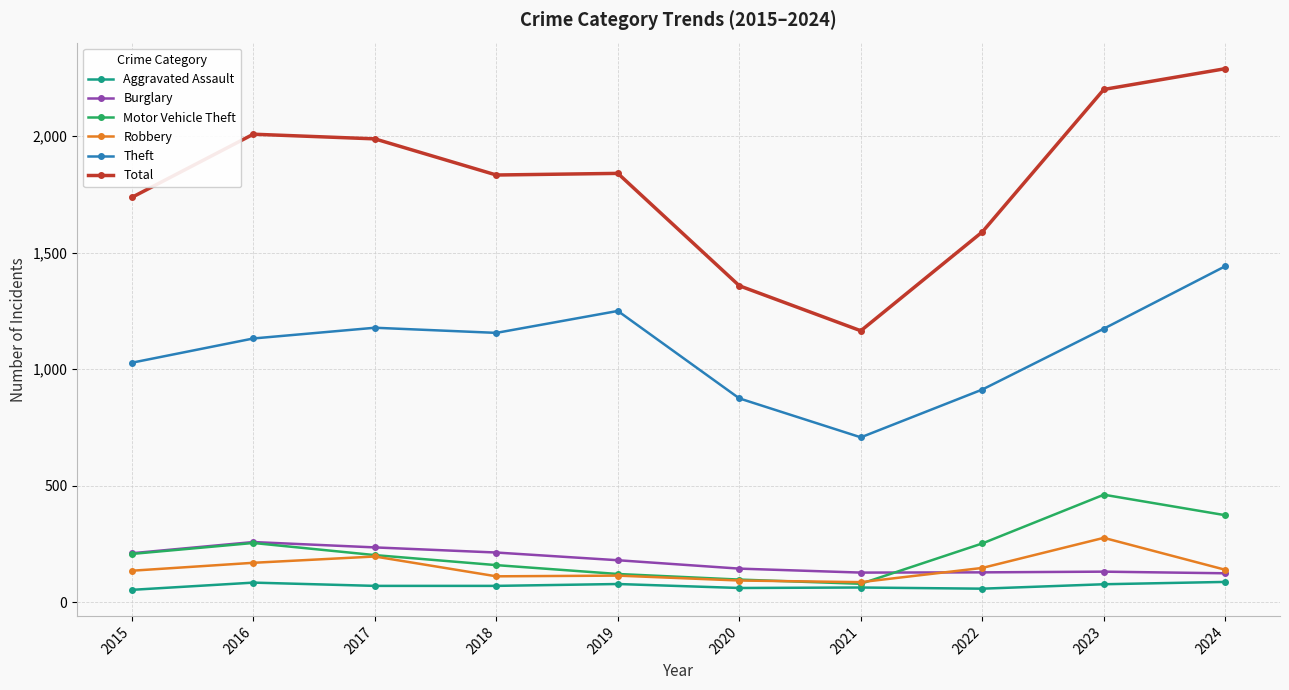

Between 2022 and 2024, which series saw the biggest shift?

Total